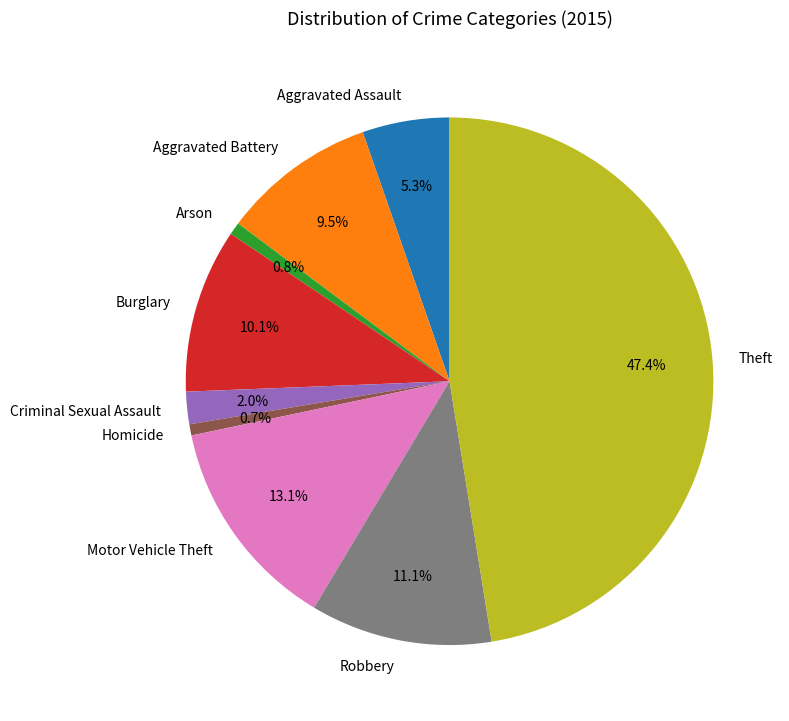

Do Burglary and Aggravated Battery together represent more than half of the pie?

No